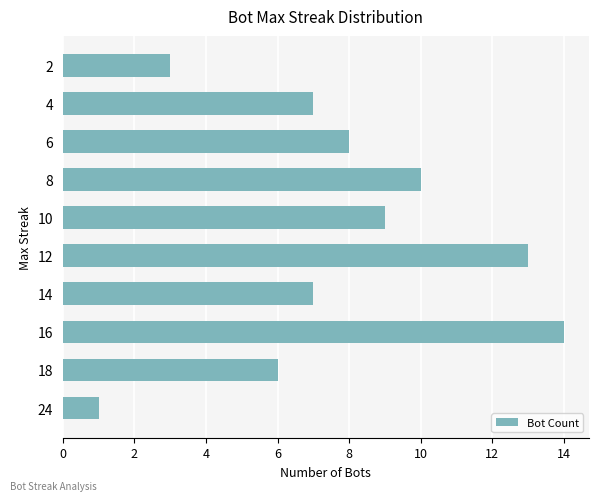

How many distinct data groups are displayed?

1